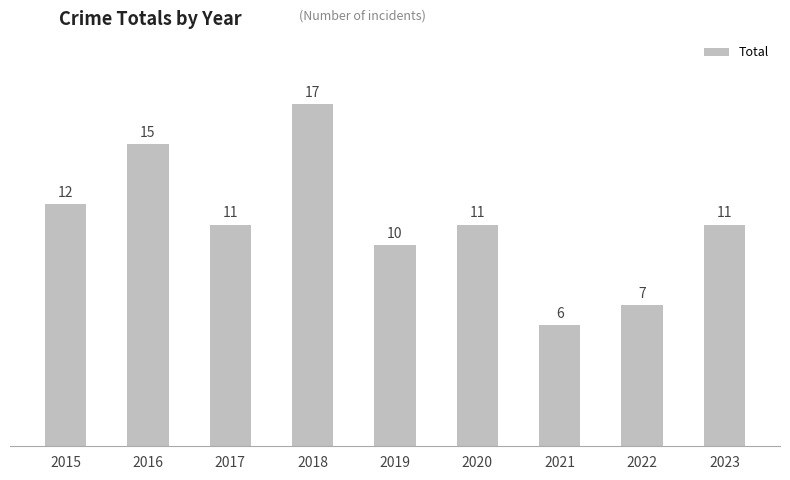

What is the change in value from 2018 to 2019?

-7